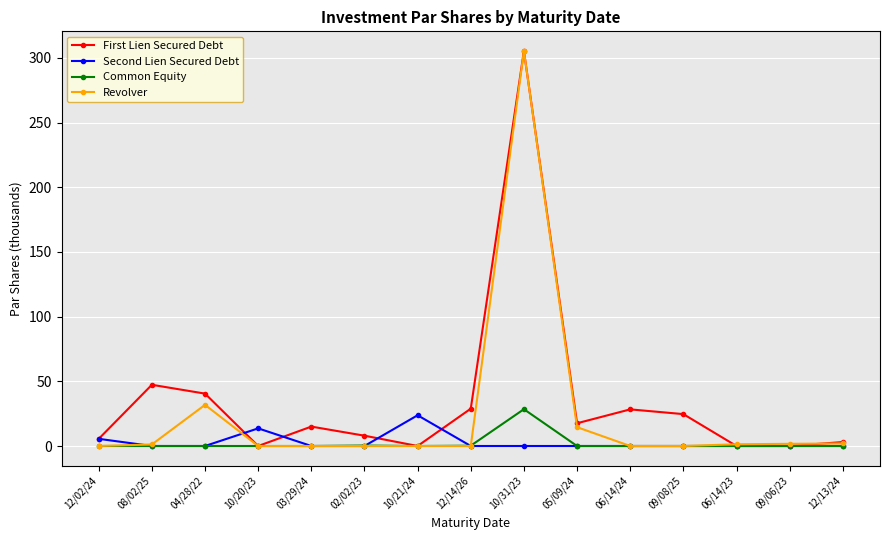

The value of Common Equity at 06/14/23 is 16.1. True or false?

False